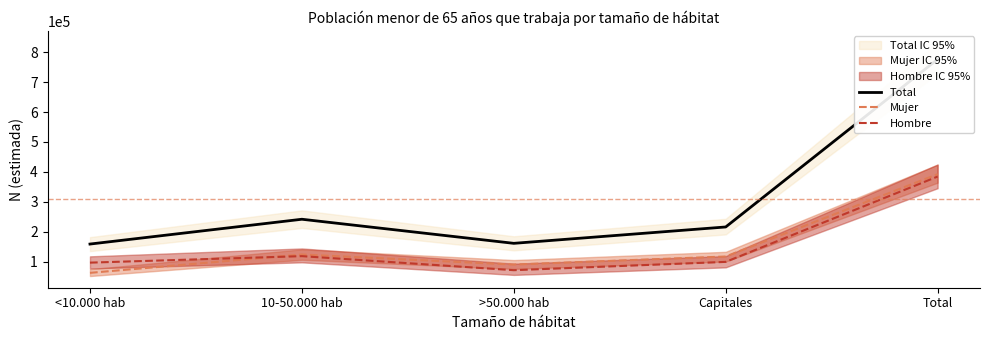

In Hombre, how many points are higher than both neighbors (excluding endpoints)?

1